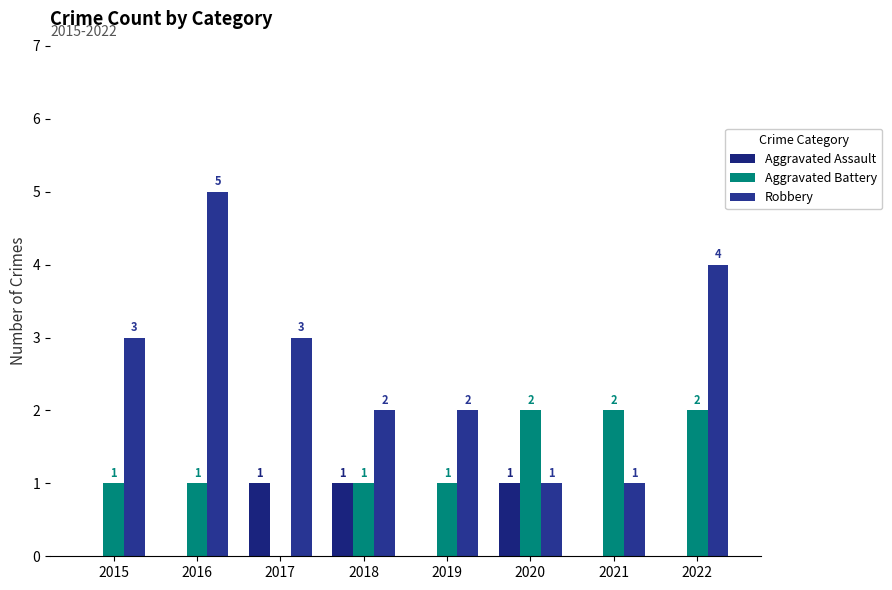

Reading left to right, list all the values displayed in this chart.

Aggravated Assault: 0	0	1	1	0	1	0	0
Aggravated Battery: 1	1	0	1	1	2	2	2
Robbery: 3	5	3	2	2	1	1	4